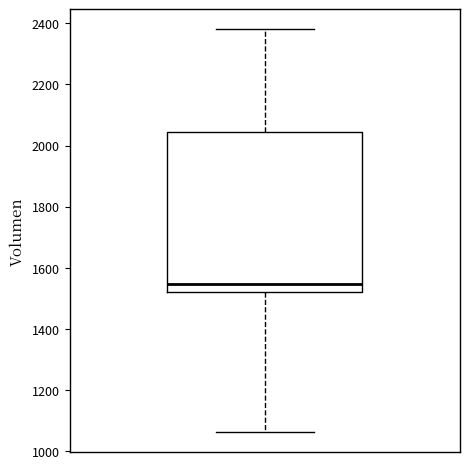

Read this box plot against the y-axis: the position of the median line, the range covered by the box, and the ends of both whiskers. The values are not printed on the chart, so give them approximately, as read against the axis.

median 1540, box 1520 to 2040, whiskers 1060 to 2380